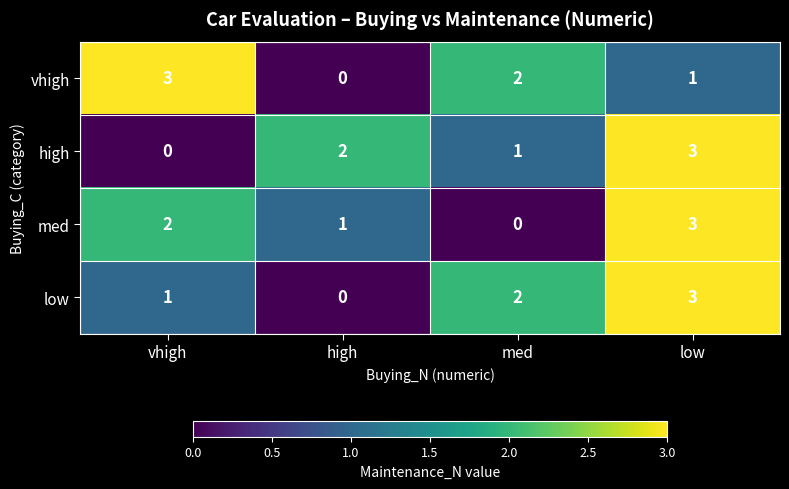

At how many categories does at least one series exceed 0?

4